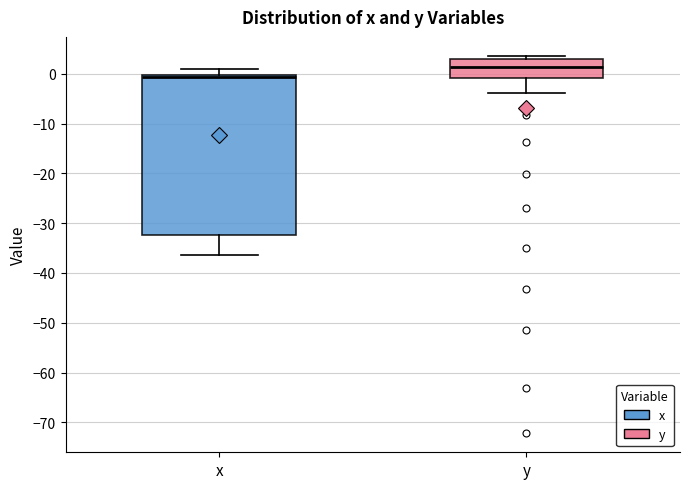

Reading left to right, transcribe this box plot: for each box, give where its median line is, the range the box spans, and where its two whiskers end, as read against the y-axis. The values are not printed on the chart, so give them approximately, as read against the axis.

x: median -1, box -32 to 0, whiskers -36 to 1
y: median 1, box -1 to 3, whiskers -4 to 4